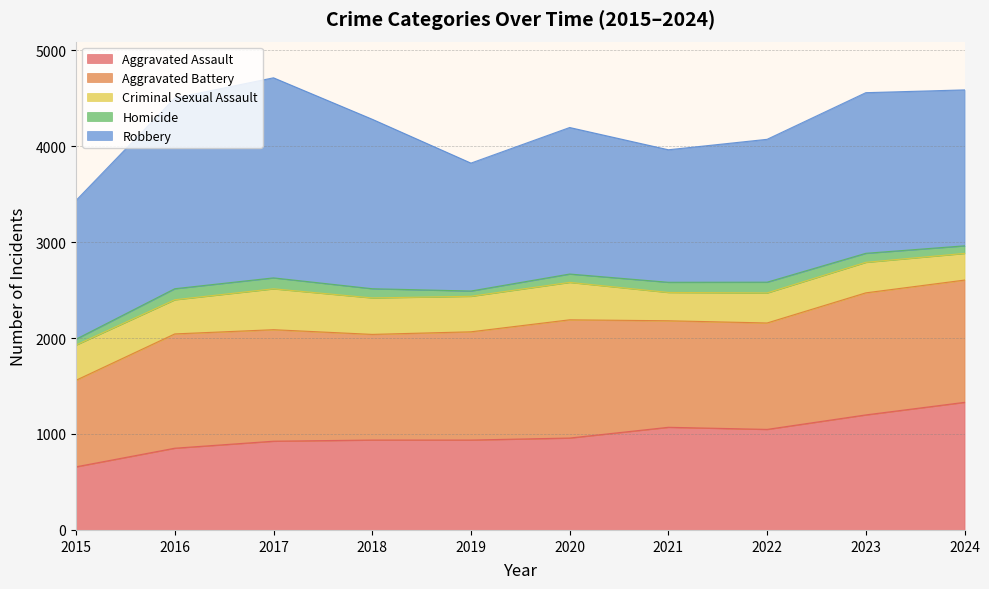

Reading left to right, transcribe all the data shown in this chart.

Aggravated Assault: 658	852	925	937	937	958	1070	1048	1199	1330
Aggravated Battery: 902	1191	1162	1101	1128	1232	1110	1109	1272	1274
Criminal Sexual Assault: 367	356	426	380	370	390	295	313	318	278
Homicide: 61	115	114	96	55	87	106	112	94	79
Robbery: 1446	1987	2085	1766	1333	1527	1381	1489	1674	1625